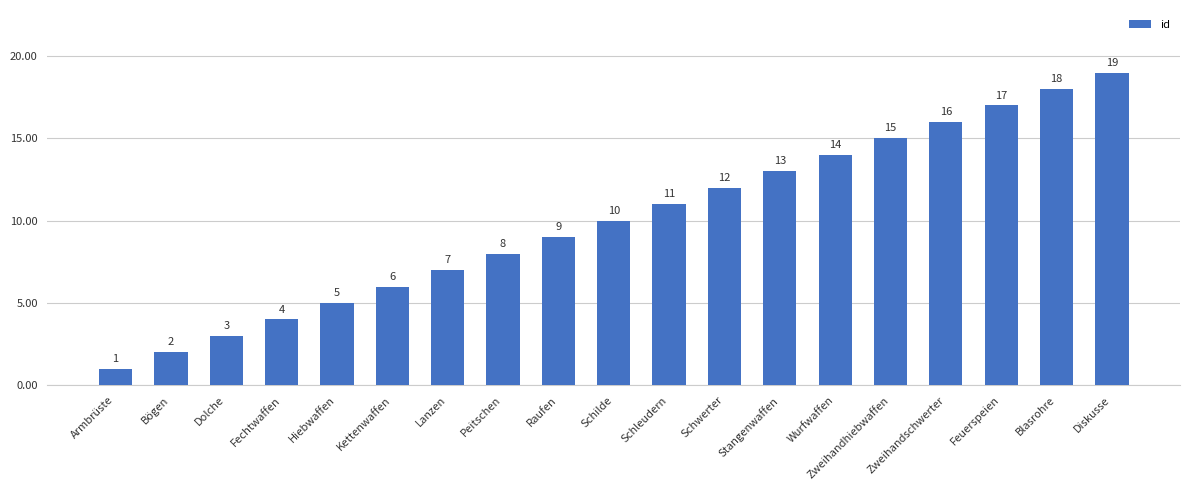

Reading left to right, list all the values displayed in this chart.

1	2	3	4	5	6	7	8	9	10	11	12	13	14	15	16	17	18	19